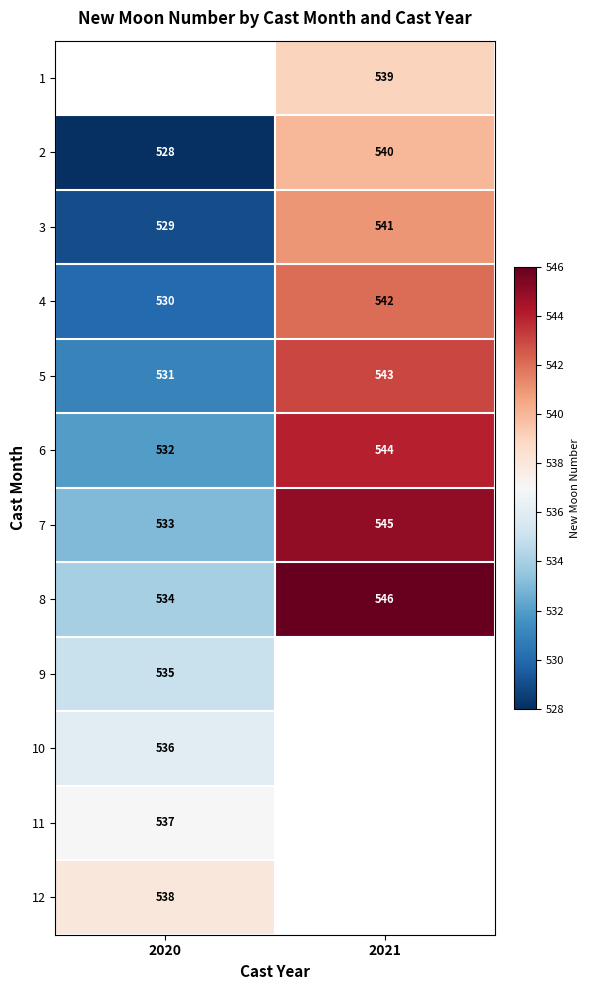

What is the difference between the highest and lowest values at 2021?

7.0